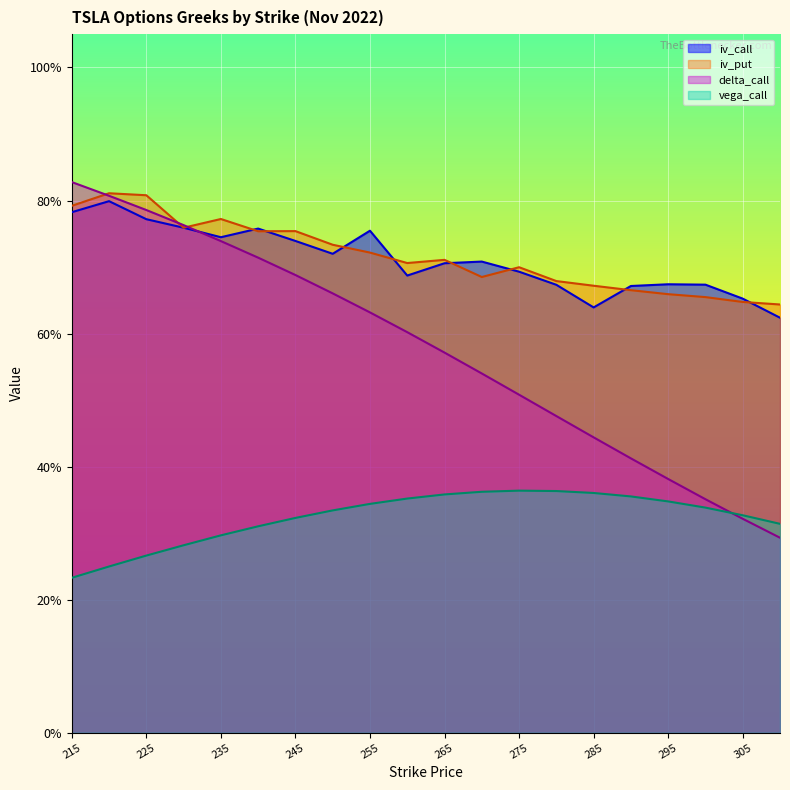

At which category does iv_put reach its first local peak?

220